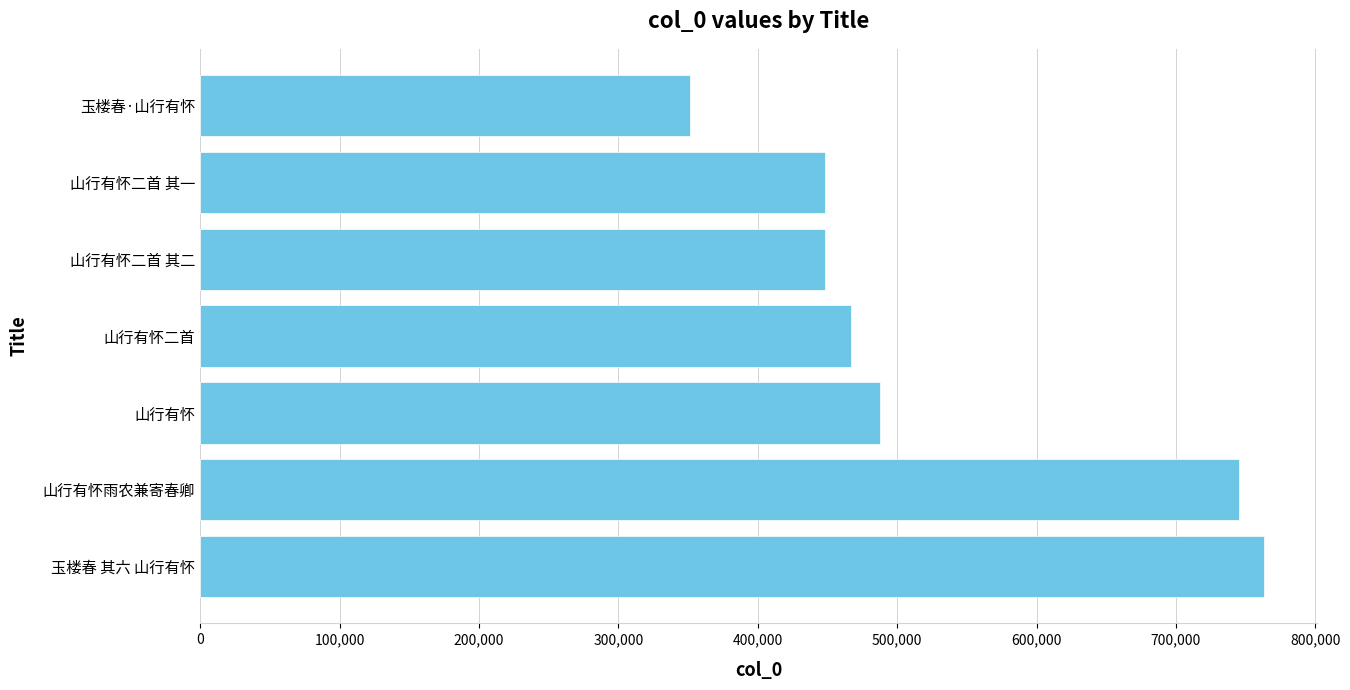

Does the chart contain stacked bars?

No